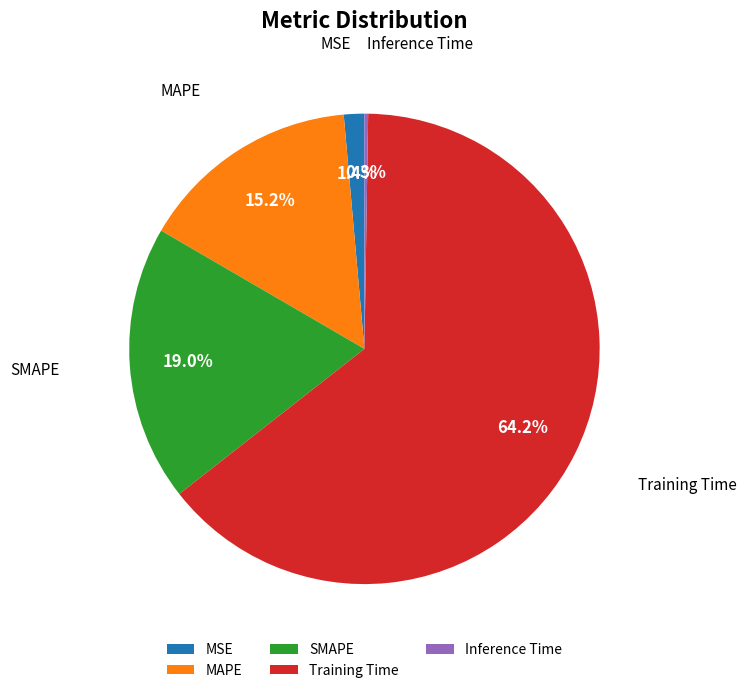

What is the largest slice in the pie chart?

Training Time